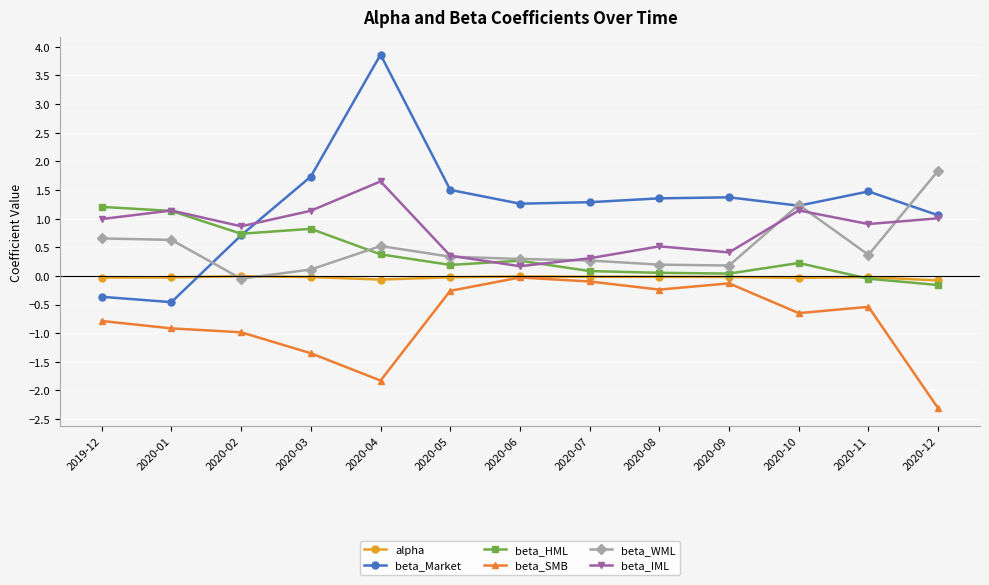

True or false: beta_HML has more than 2 interior local peaks.

True